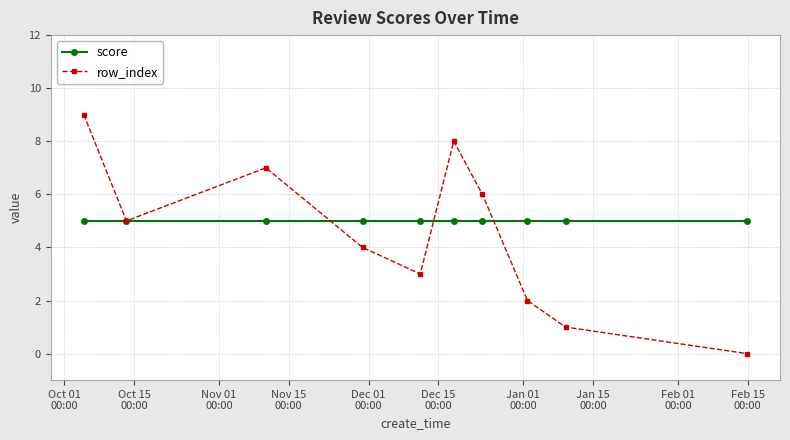

At how many categories does at least one series exceed 0?

10